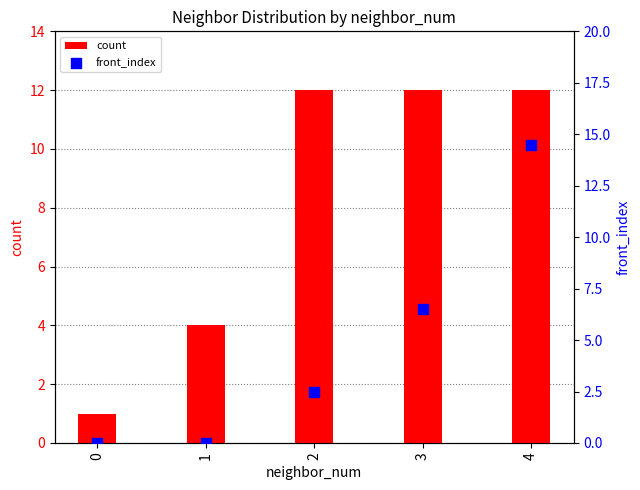

What is the total value across all series at 1?

4.0